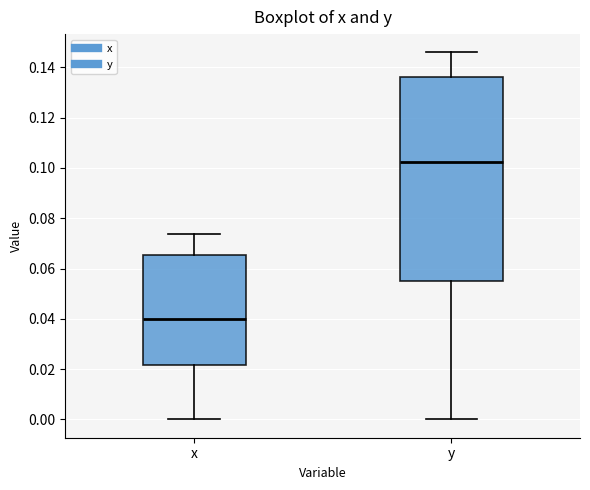

Where is the upper edge of the box for y on the y-axis? The values are not printed on the chart, so give them approximately, as read against the axis.

0.136